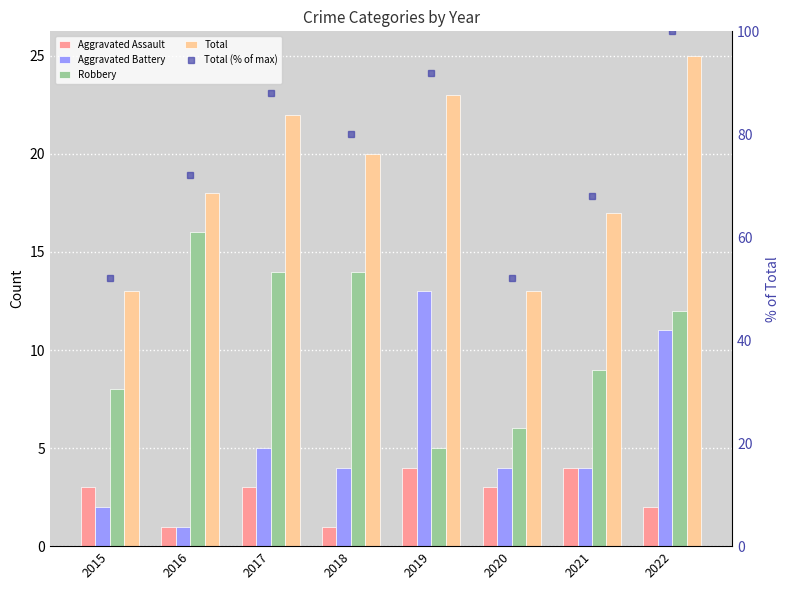

Which series has the largest range (max minus min)?

Total (% of max)